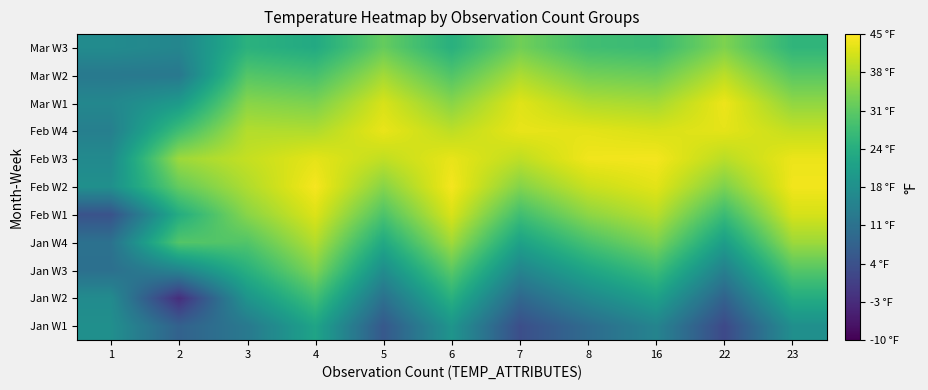

At how many categories does at least one series exceed 35?

10